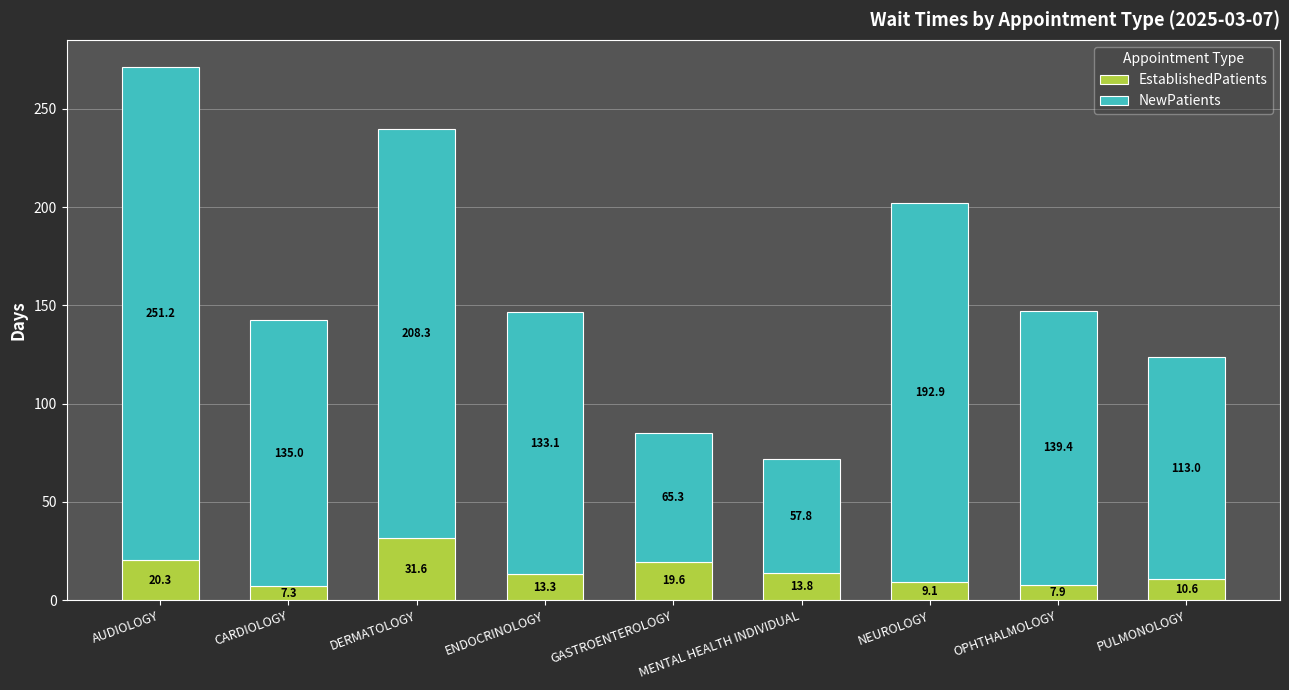

Which category has the highest value in the EstablishedPatients series?

DERMATOLOGY